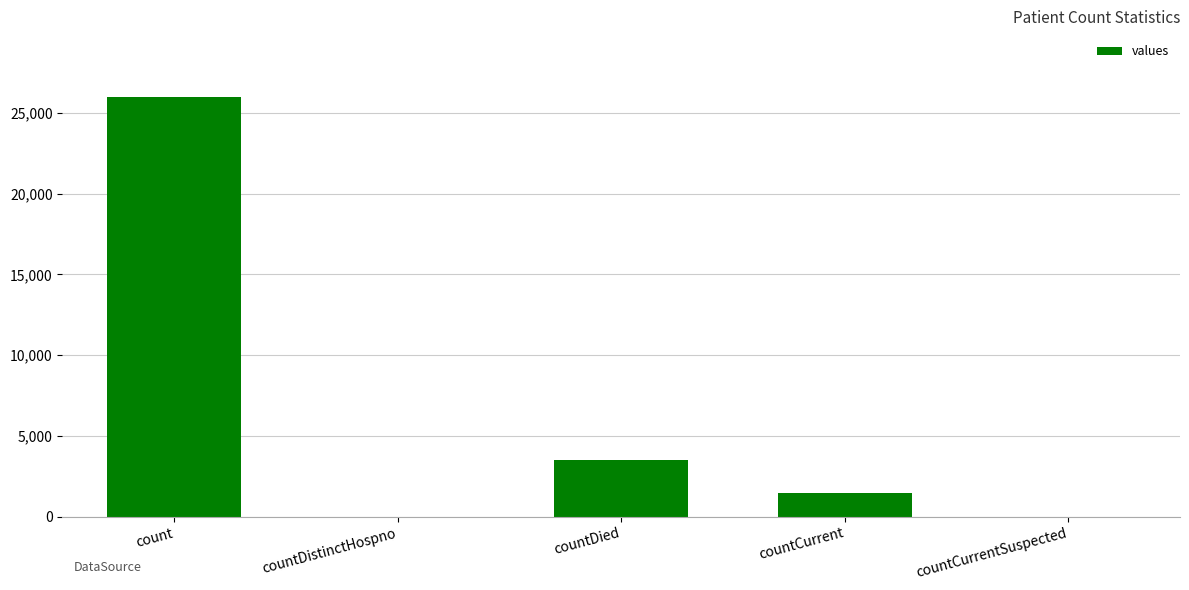

The chart shows a value of 1481 at countCurrent. True or false?

True